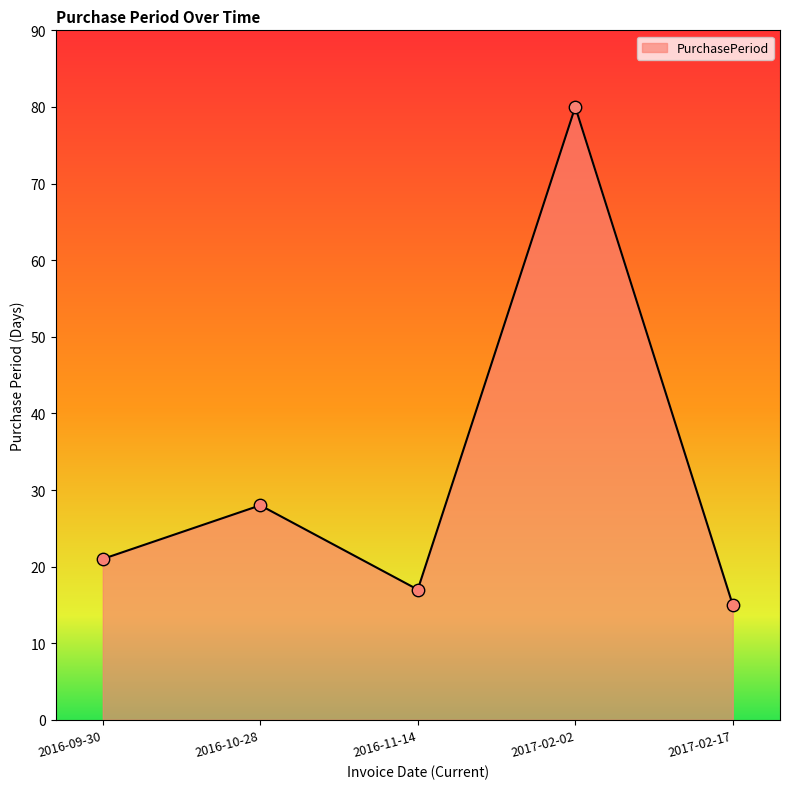

Which has a higher value, 2016-10-28 or 2017-02-17?

2016-10-28